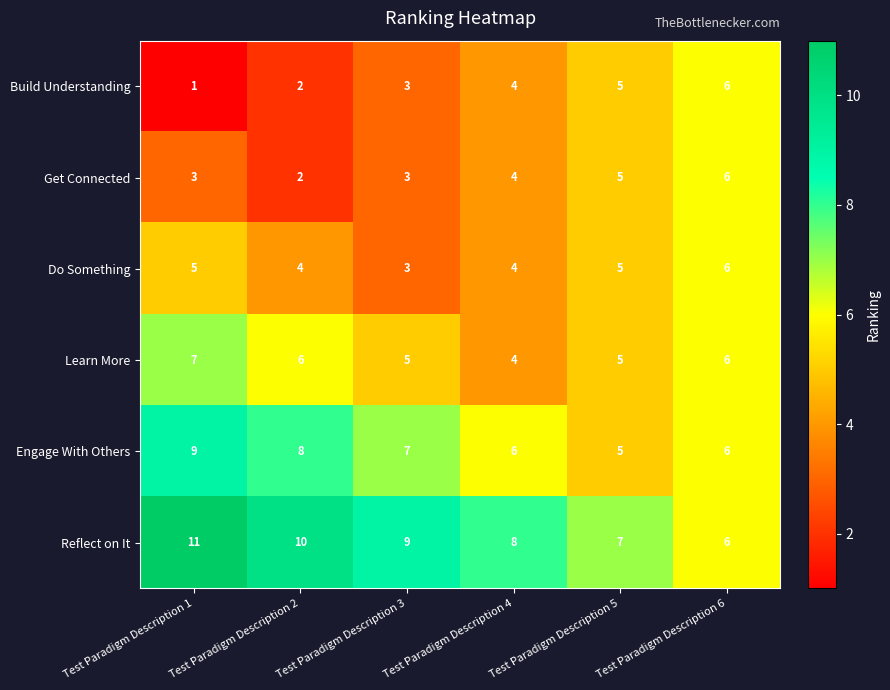

Which series has the largest total across all categories?

Reflect on It